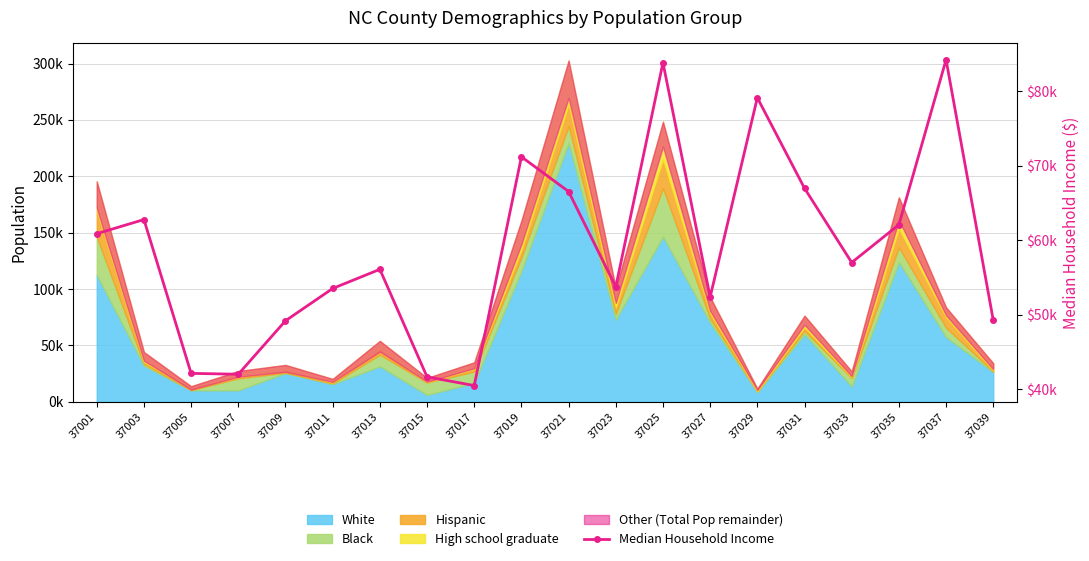

What is the average value?

58746